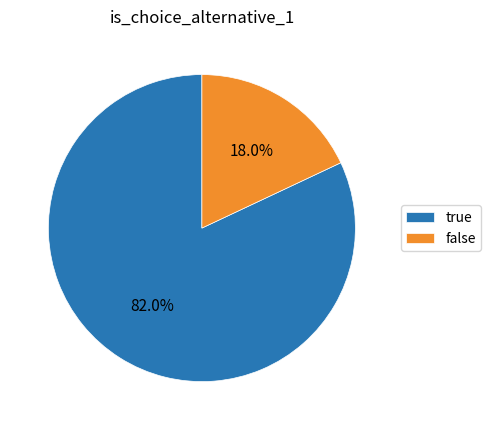

True or false: false accounts for 18% of the total.

True